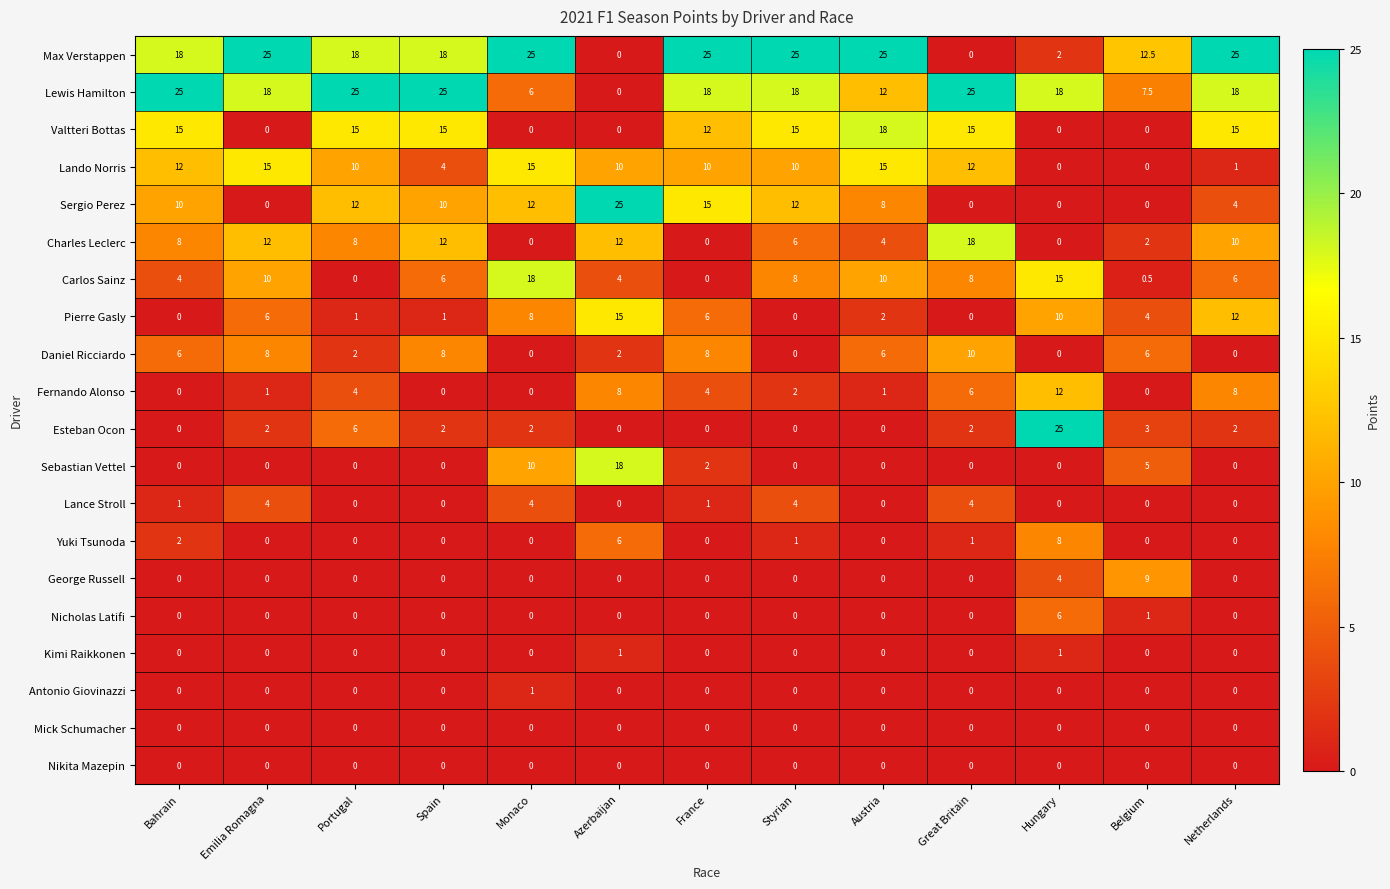

Is it true that Lando Norris equals -6.8 at Hungary?

False